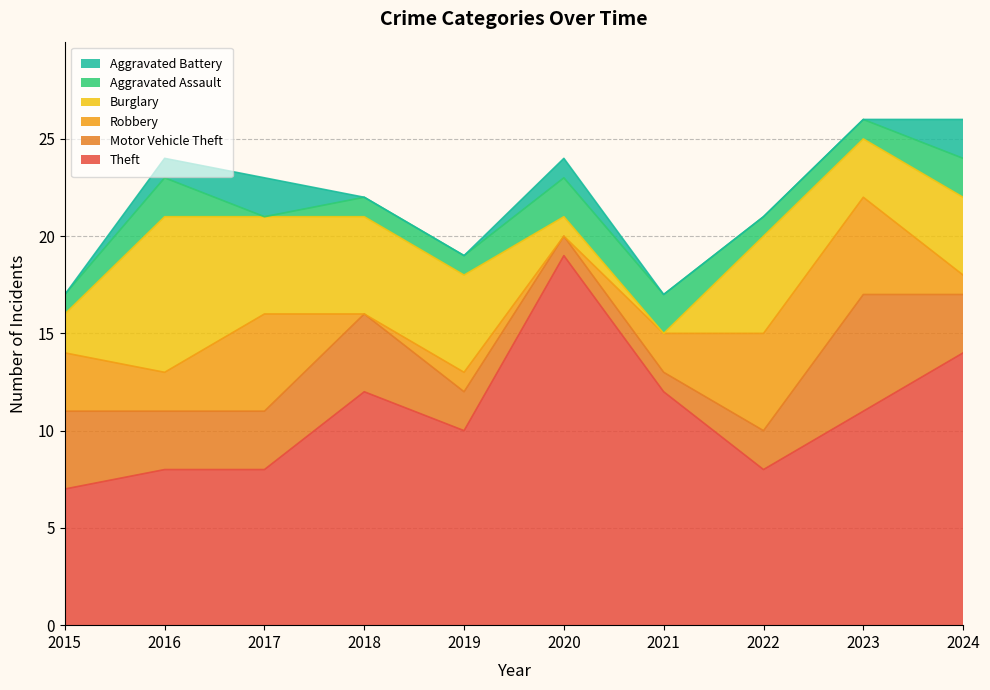

What are all the series names shown in the legend?

Aggravated Battery, Aggravated Assault, Burglary, Robbery, Motor Vehicle Theft, Theft